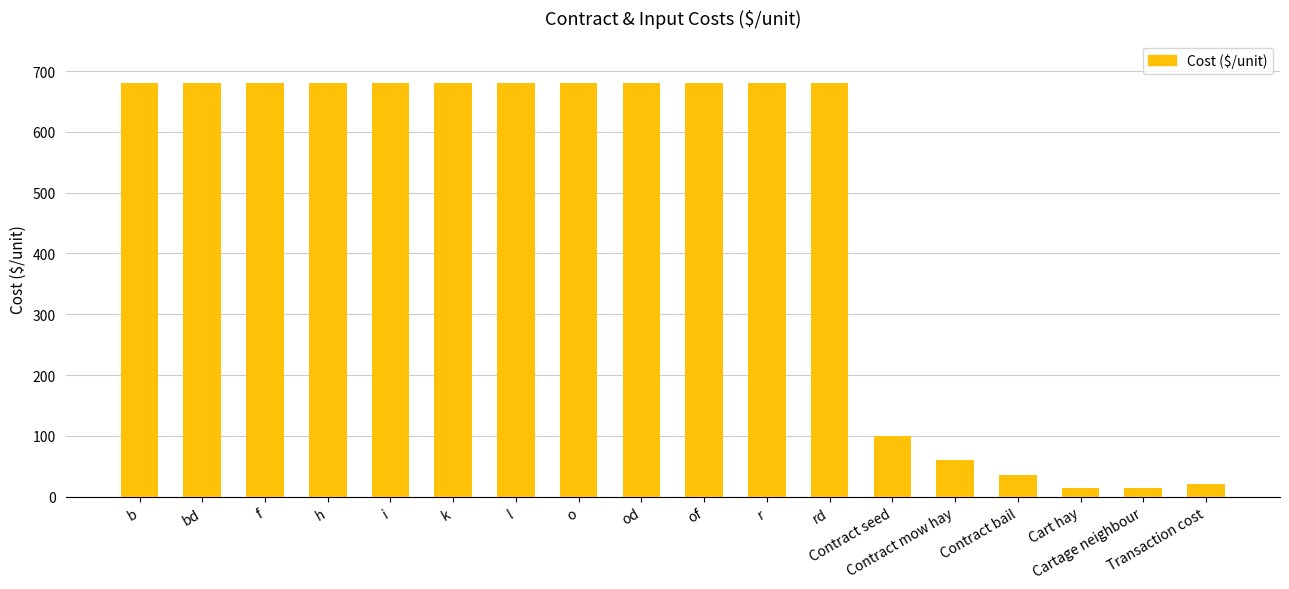

Reading left to right, what are all the values shown in this chart?

680	680	680	680	680	680	680	680	680	680	680	680	100	60	35	15	15	20